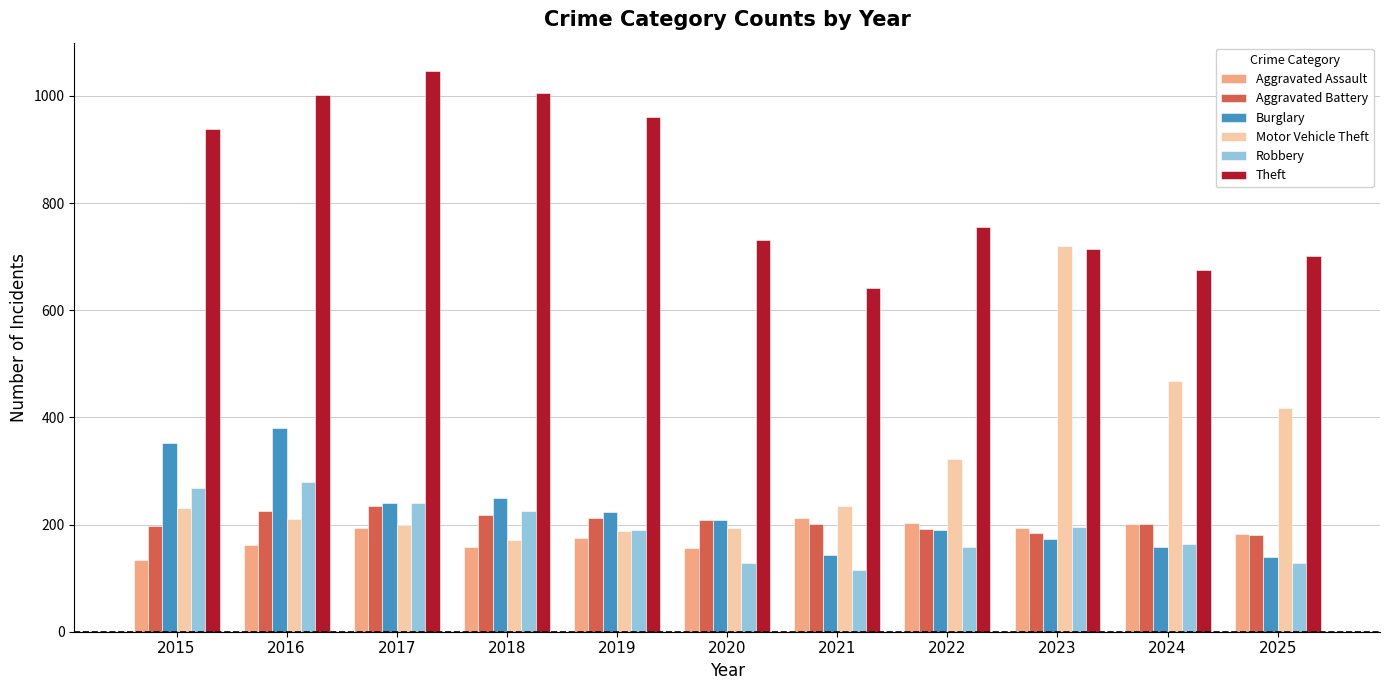

Count the number of data series in this chart.

6